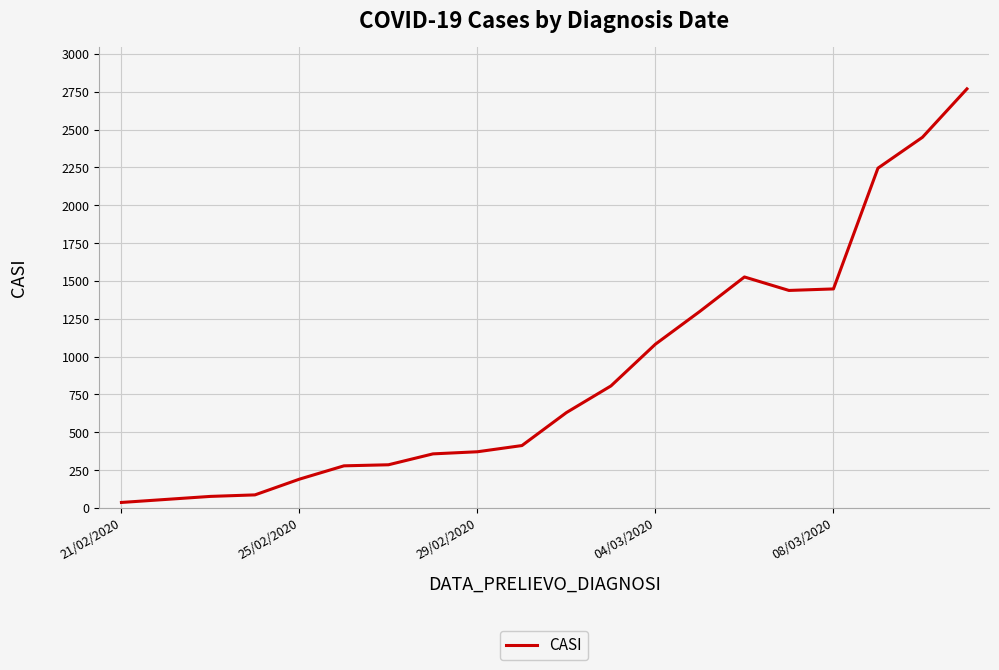

What is the difference between the maximum and minimum values?

2733